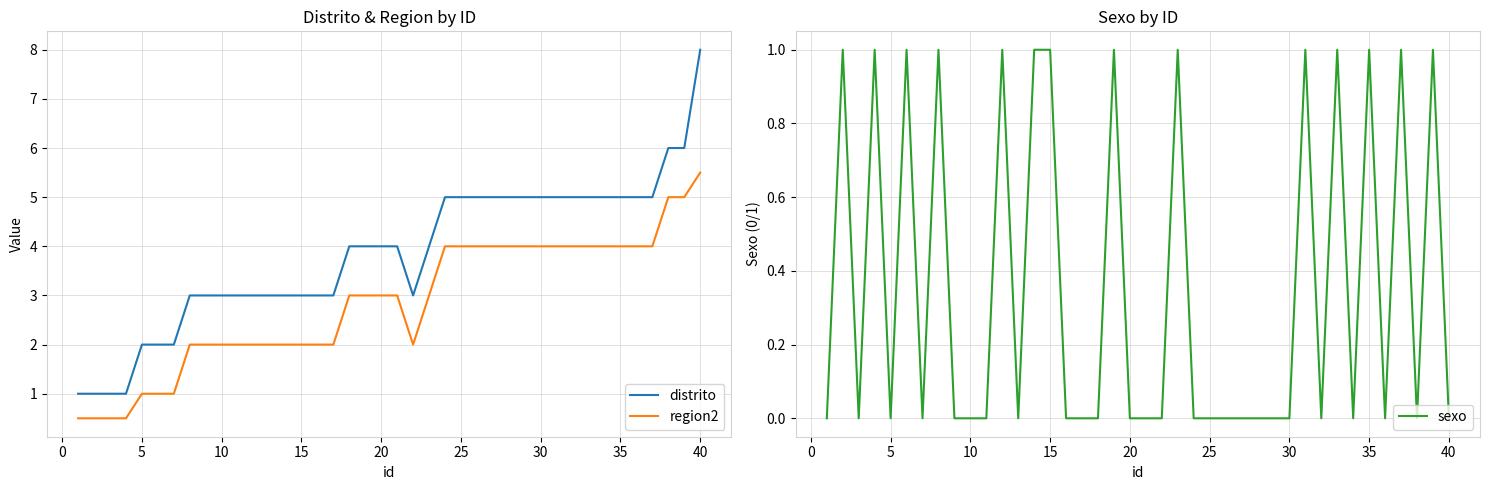

What are all the series names shown in the legend?

distrito, region2, sexo